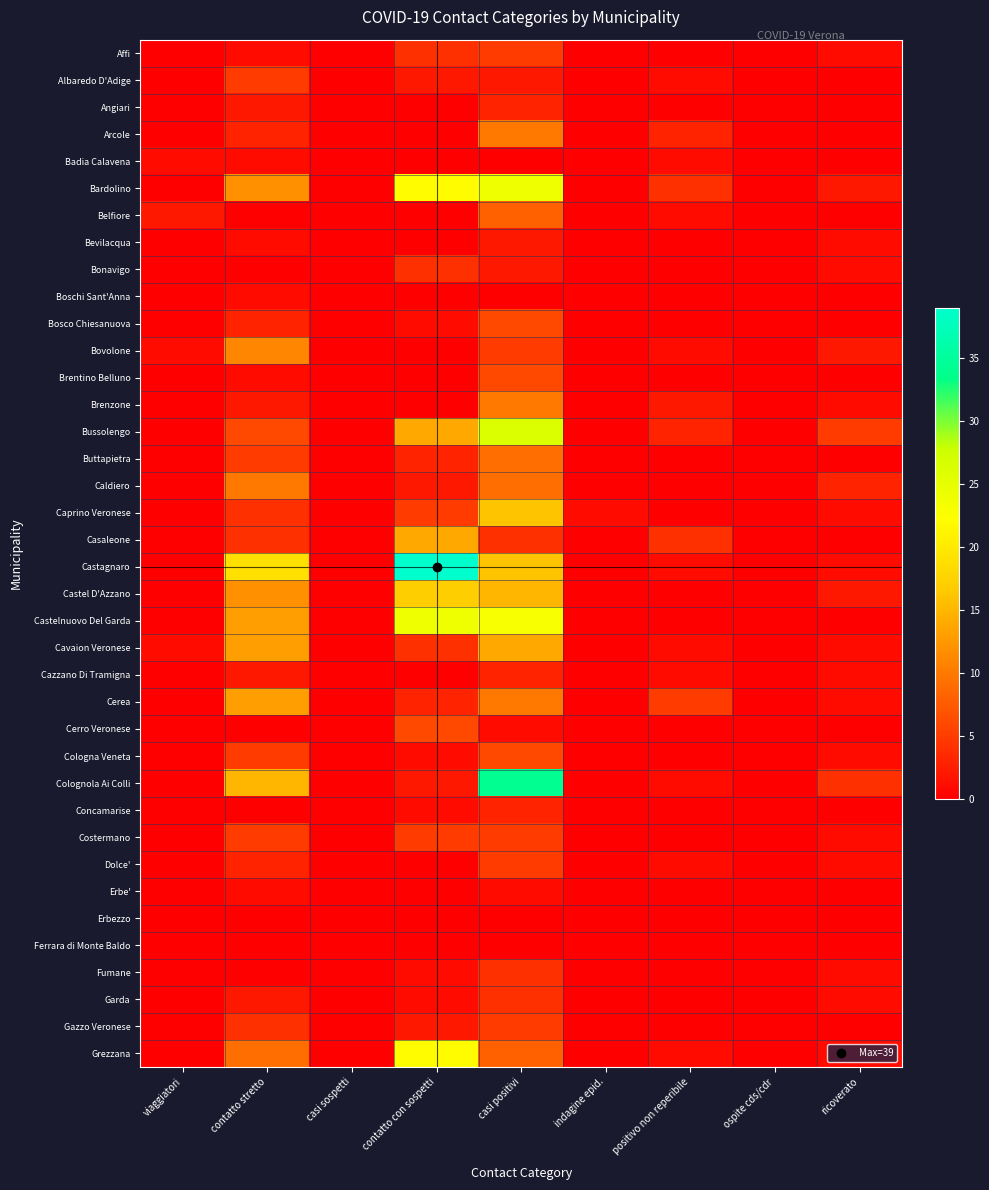

Reading left to right, what are all the values shown in this chart?

Affi: viaggiatori=0	contatto stretto=1	casi sospetti=0	contatto con sospetti=4	casi positivi=5	indagine epid.=0	positivo non reperibile=0	ospite cds/cdr=0	ricoverato=1
Albaredo D'Adige: viaggiatori=0	contatto stretto=5	casi sospetti=0	contatto con sospetti=2	casi positivi=2	indagine epid.=0	positivo non reperibile=1	ospite cds/cdr=0	ricoverato=0
Angiari: viaggiatori=0	contatto stretto=2	casi sospetti=0	contatto con sospetti=0	casi positivi=3	indagine epid.=0	positivo non reperibile=0	ospite cds/cdr=0	ricoverato=0
Arcole: viaggiatori=0	contatto stretto=3	casi sospetti=0	contatto con sospetti=0	casi positivi=10	indagine epid.=0	positivo non reperibile=3	ospite cds/cdr=0	ricoverato=0
Badia Calavena: viaggiatori=1	contatto stretto=1	casi sospetti=0	contatto con sospetti=0	casi positivi=0	indagine epid.=0	positivo non reperibile=1	ospite cds/cdr=0	ricoverato=0
Bardolino: viaggiatori=0	contatto stretto=12	casi sospetti=0	contatto con sospetti=22	casi positivi=24	indagine epid.=0	positivo non reperibile=4	ospite cds/cdr=0	ricoverato=2
Belfiore: viaggiatori=2	contatto stretto=0	casi sospetti=0	contatto con sospetti=0	casi positivi=8	indagine epid.=0	positivo non reperibile=1	ospite cds/cdr=0	ricoverato=0
Bevilacqua: viaggiatori=0	contatto stretto=1	casi sospetti=0	contatto con sospetti=0	casi positivi=2	indagine epid.=0	positivo non reperibile=0	ospite cds/cdr=0	ricoverato=1
Bonavigo: viaggiatori=0	contatto stretto=0	casi sospetti=0	contatto con sospetti=4	casi positivi=2	indagine epid.=0	positivo non reperibile=0	ospite cds/cdr=0	ricoverato=1
Boschi Sant'Anna: viaggiatori=0	contatto stretto=1	casi sospetti=0	contatto con sospetti=0	casi positivi=0	indagine epid.=0	positivo non reperibile=0	ospite cds/cdr=0	ricoverato=0
Bosco Chiesanuova: viaggiatori=0	contatto stretto=3	casi sospetti=0	contatto con sospetti=1	casi positivi=6	indagine epid.=0	positivo non reperibile=0	ospite cds/cdr=0	ricoverato=0
Bovolone: viaggiatori=1	contatto stretto=11	casi sospetti=0	contatto con sospetti=0	casi positivi=5	indagine epid.=0	positivo non reperibile=1	ospite cds/cdr=0	ricoverato=2
Brentino Belluno: viaggiatori=0	contatto stretto=1	casi sospetti=0	contatto con sospetti=0	casi positivi=6	indagine epid.=0	positivo non reperibile=0	ospite cds/cdr=0	ricoverato=0
Brenzone: viaggiatori=0	contatto stretto=2	casi sospetti=0	contatto con sospetti=0	casi positivi=10	indagine epid.=0	positivo non reperibile=2	ospite cds/cdr=0	ricoverato=1
Bussolengo: viaggiatori=0	contatto stretto=6	casi sospetti=0	contatto con sospetti=14	casi positivi=26	indagine epid.=0	positivo non reperibile=3	ospite cds/cdr=0	ricoverato=5
Buttapietra: viaggiatori=0	contatto stretto=5	casi sospetti=0	contatto con sospetti=3	casi positivi=9	indagine epid.=0	positivo non reperibile=0	ospite cds/cdr=0	ricoverato=0
Caldiero: viaggiatori=0	contatto stretto=10	casi sospetti=0	contatto con sospetti=2	casi positivi=9	indagine epid.=0	positivo non reperibile=0	ospite cds/cdr=0	ricoverato=3
Caprino Veronese: viaggiatori=0	contatto stretto=4	casi sospetti=0	contatto con sospetti=5	casi positivi=16	indagine epid.=1	positivo non reperibile=0	ospite cds/cdr=0	ricoverato=1
Casaleone: viaggiatori=0	contatto stretto=4	casi sospetti=0	contatto con sospetti=14	casi positivi=4	indagine epid.=0	positivo non reperibile=4	ospite cds/cdr=0	ricoverato=0
Castagnaro: viaggiatori=0	contatto stretto=19	casi sospetti=0	contatto con sospetti=39	casi positivi=16	indagine epid.=0	positivo non reperibile=1	ospite cds/cdr=0	ricoverato=1
Castel D'Azzano: viaggiatori=0	contatto stretto=12	casi sospetti=0	contatto con sospetti=17	casi positivi=15	indagine epid.=0	positivo non reperibile=0	ospite cds/cdr=0	ricoverato=2
Castelnuovo Del Garda: viaggiatori=0	contatto stretto=13	casi sospetti=0	contatto con sospetti=24	casi positivi=23	indagine epid.=0	positivo non reperibile=0	ospite cds/cdr=0	ricoverato=0
Cavaion Veronese: viaggiatori=1	contatto stretto=13	casi sospetti=0	contatto con sospetti=4	casi positivi=14	indagine epid.=0	positivo non reperibile=1	ospite cds/cdr=0	ricoverato=1
Cazzano Di Tramigna: viaggiatori=0	contatto stretto=2	casi sospetti=0	contatto con sospetti=0	casi positivi=3	indagine epid.=0	positivo non reperibile=1	ospite cds/cdr=0	ricoverato=1
Cerea: viaggiatori=0	contatto stretto=13	casi sospetti=0	contatto con sospetti=3	casi positivi=10	indagine epid.=0	positivo non reperibile=5	ospite cds/cdr=0	ricoverato=1
Cerro Veronese: viaggiatori=0	contatto stretto=0	casi sospetti=0	contatto con sospetti=6	casi positivi=1	indagine epid.=0	positivo non reperibile=0	ospite cds/cdr=0	ricoverato=0
Cologna Veneta: viaggiatori=0	contatto stretto=5	casi sospetti=0	contatto con sospetti=1	casi positivi=6	indagine epid.=0	positivo non reperibile=0	ospite cds/cdr=0	ricoverato=1
Colognola Ai Colli: viaggiatori=0	contatto stretto=15	casi sospetti=0	contatto con sospetti=2	casi positivi=34	indagine epid.=0	positivo non reperibile=1	ospite cds/cdr=0	ricoverato=4
Concamarise: viaggiatori=0	contatto stretto=0	casi sospetti=0	contatto con sospetti=1	casi positivi=3	indagine epid.=0	positivo non reperibile=0	ospite cds/cdr=0	ricoverato=0
Costermano: viaggiatori=0	contatto stretto=5	casi sospetti=0	contatto con sospetti=5	casi positivi=5	indagine epid.=0	positivo non reperibile=0	ospite cds/cdr=0	ricoverato=1
Dolce': viaggiatori=0	contatto stretto=3	casi sospetti=0	contatto con sospetti=0	casi positivi=5	indagine epid.=0	positivo non reperibile=1	ospite cds/cdr=0	ricoverato=1
Erbe': viaggiatori=0	contatto stretto=1	casi sospetti=0	contatto con sospetti=0	casi positivi=1	indagine epid.=0	positivo non reperibile=0	ospite cds/cdr=0	ricoverato=0
Erbezzo: viaggiatori=0	contatto stretto=0	casi sospetti=0	contatto con sospetti=0	casi positivi=0	indagine epid.=0	positivo non reperibile=0	ospite cds/cdr=0	ricoverato=0
Ferrara di Monte Baldo: viaggiatori=0	contatto stretto=0	casi sospetti=0	contatto con sospetti=0	casi positivi=0	indagine epid.=0	positivo non reperibile=0	ospite cds/cdr=0	ricoverato=0
Fumane: viaggiatori=0	contatto stretto=0	casi sospetti=0	contatto con sospetti=1	casi positivi=4	indagine epid.=0	positivo non reperibile=0	ospite cds/cdr=0	ricoverato=1
Garda: viaggiatori=0	contatto stretto=2	casi sospetti=0	contatto con sospetti=1	casi positivi=4	indagine epid.=0	positivo non reperibile=0	ospite cds/cdr=0	ricoverato=1
Gazzo Veronese: viaggiatori=0	contatto stretto=4	casi sospetti=0	contatto con sospetti=2	casi positivi=5	indagine epid.=0	positivo non reperibile=0	ospite cds/cdr=0	ricoverato=0
Grezzana: viaggiatori=0	contatto stretto=9	casi sospetti=0	contatto con sospetti=22	casi positivi=8	indagine epid.=0	positivo non reperibile=1	ospite cds/cdr=0	ricoverato=1